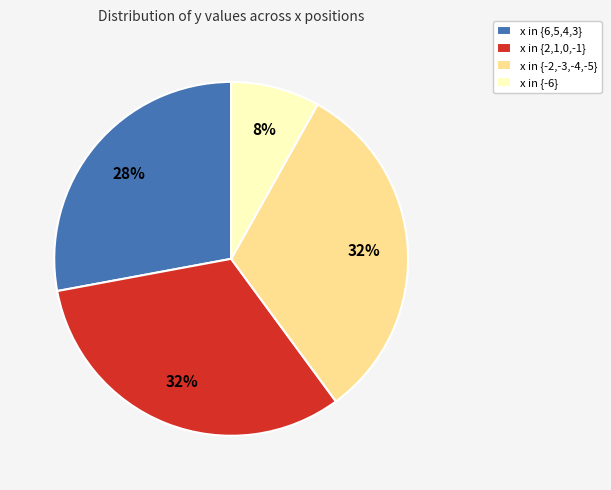

Is x in {-2,-3,-4,-5} the majority of the pie?

No